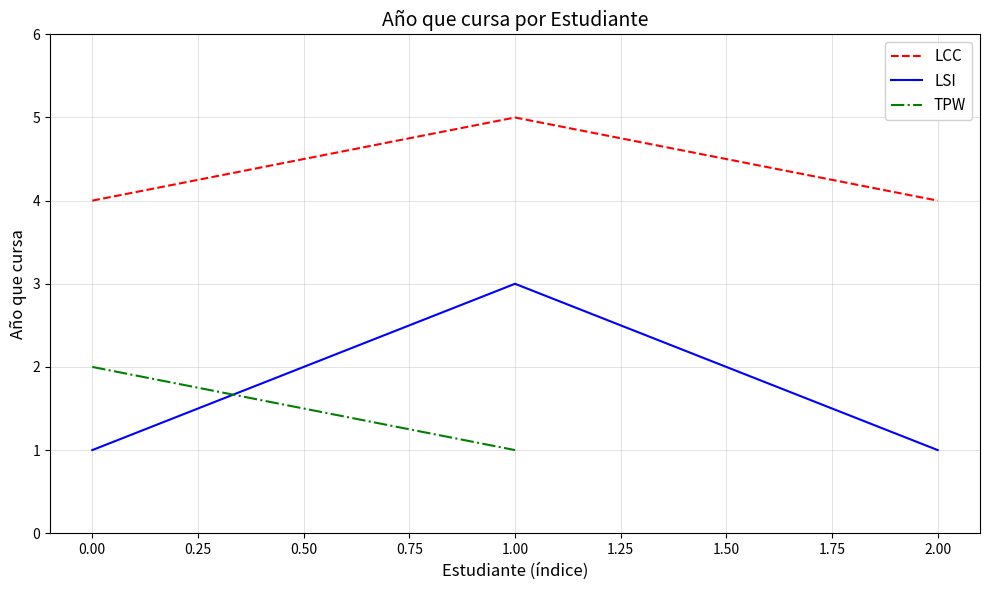

Which category has the highest value in the LSI series?

1.00